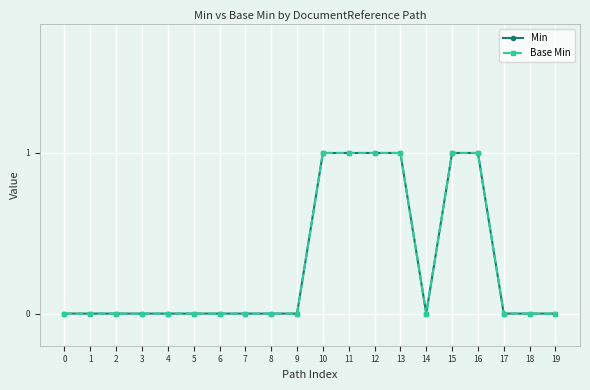

Which series has the largest range (max minus min)?

Min